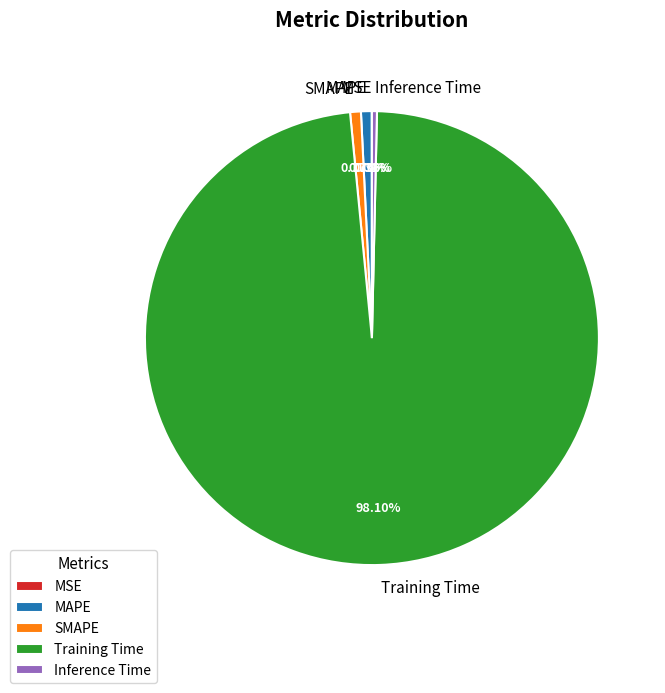

Combined, do Inference Time and MAPE account for over 50%?

No